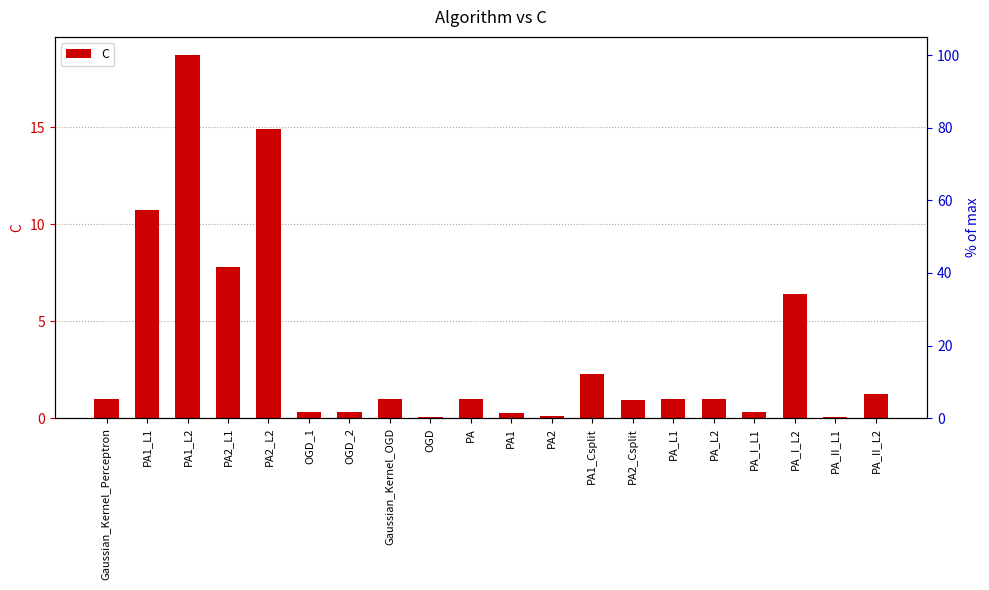

The value at PA1_Csplit is 3.7. True or false?

False